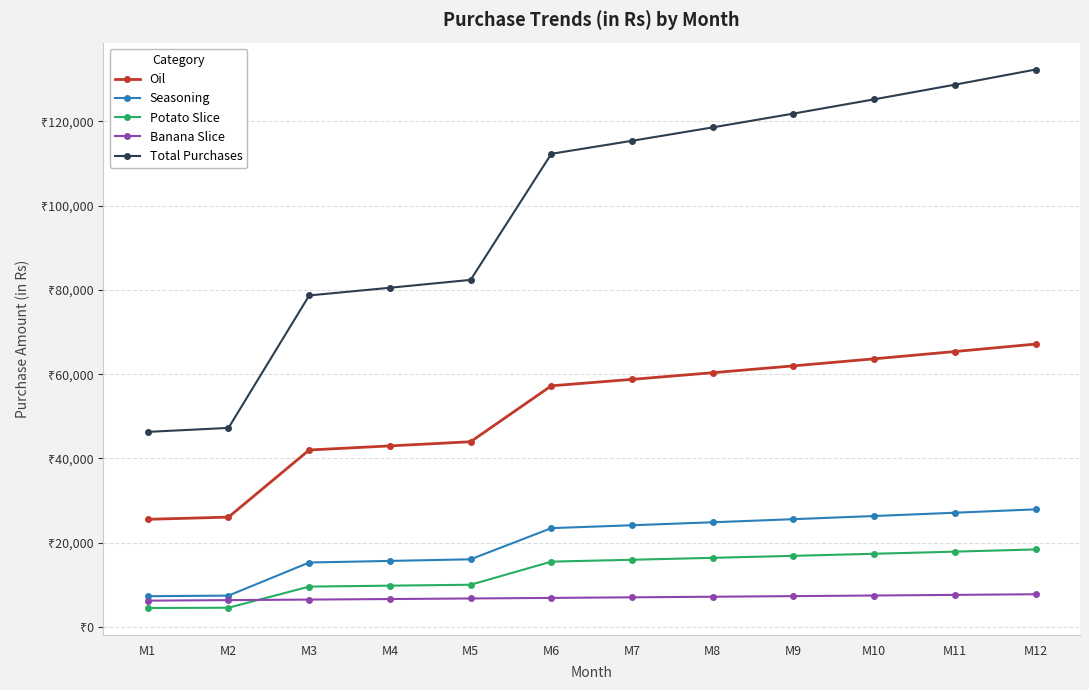

Is this an area chart (filled region under the line)?

No